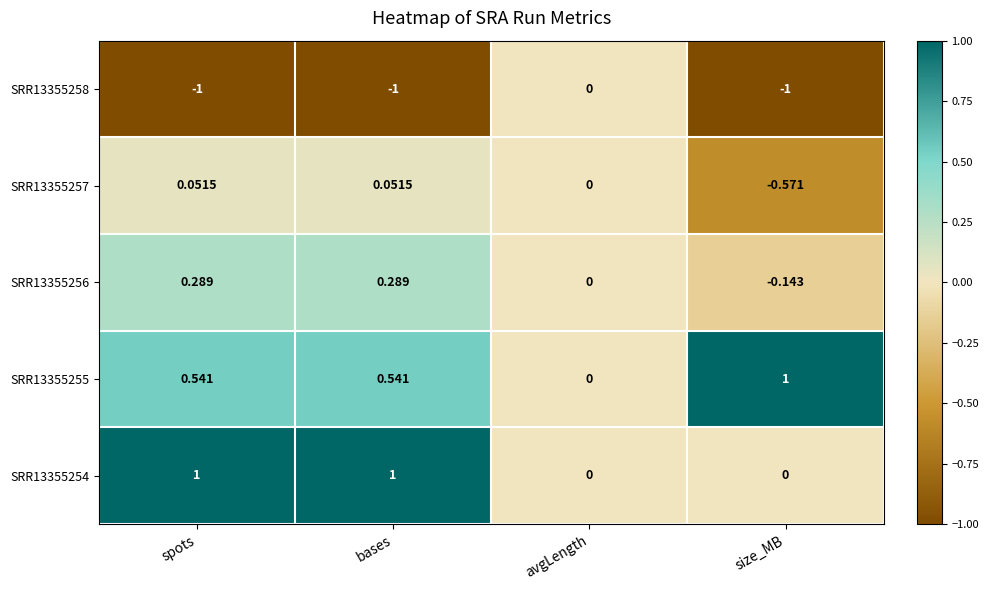

What is the minimum value shown in the chart?

-1.0